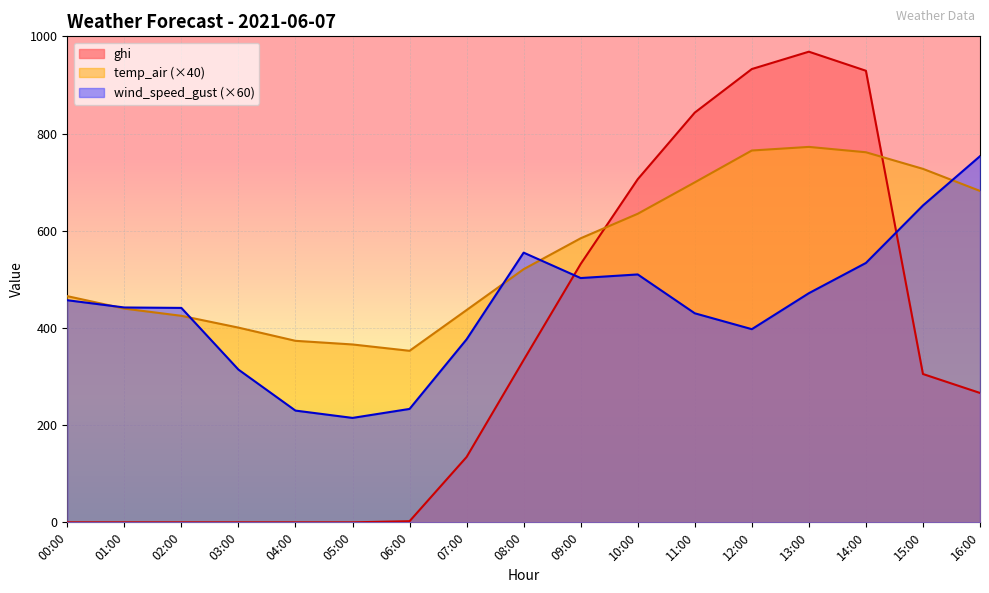

How many interior local valleys does the temp_air series have?

1